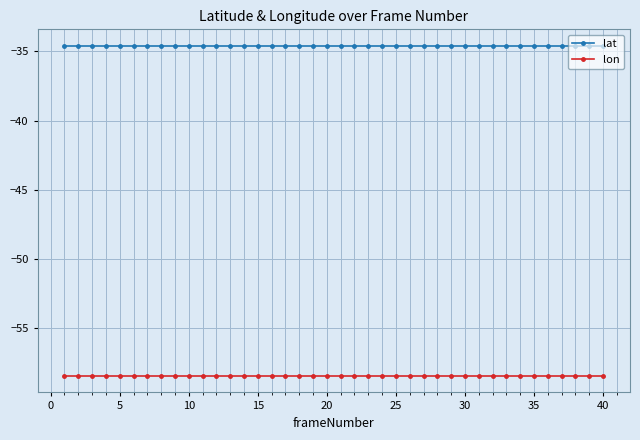

What is the average value of the lat series?

-34.6